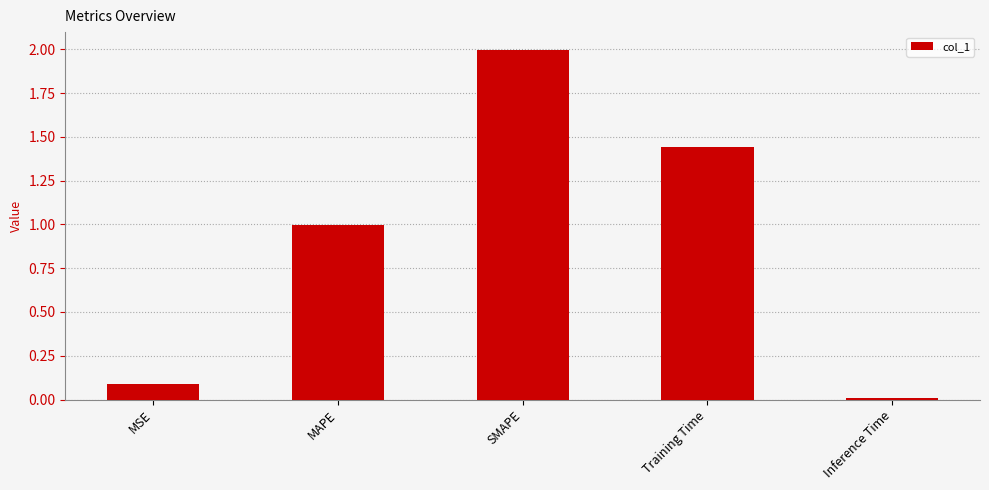

True or false: the data shows 0.5 at SMAPE.

False